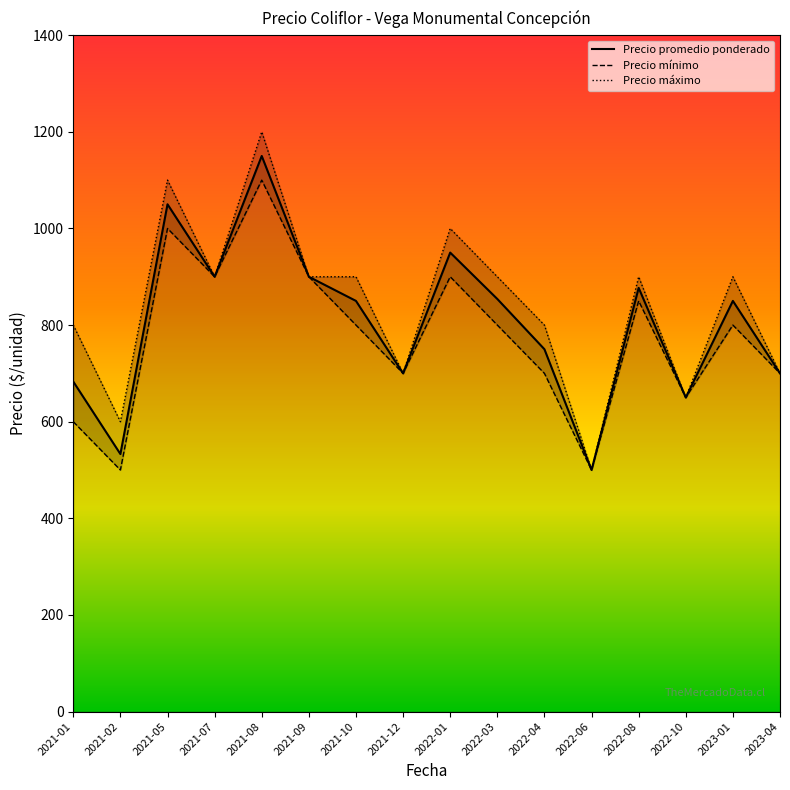

Reading left to right, what are all the values shown in this chart?

Precio promedio ponderado: 2021-01=683	2021-02=533	2021-05=1050	2021-07=900	2021-08=1150	2021-09=900	2021-10=850	2021-12=700	2022-01=950	2022-03=854	2022-04=750	2022-06=500	2022-08=877	2022-10=650	2023-01=850	2023-04=700
Precio mínimo: 2021-01=600	2021-02=500	2021-05=1000	2021-07=900	2021-08=1100	2021-09=900	2021-10=800	2021-12=700	2022-01=900	2022-03=800	2022-04=700	2022-06=500	2022-08=850	2022-10=650	2023-01=800	2023-04=700
Precio máximo: 2021-01=800	2021-02=600	2021-05=1100	2021-07=900	2021-08=1200	2021-09=900	2021-10=900	2021-12=700	2022-01=1000	2022-03=900	2022-04=800	2022-06=500	2022-08=900	2022-10=650	2023-01=900	2023-04=700